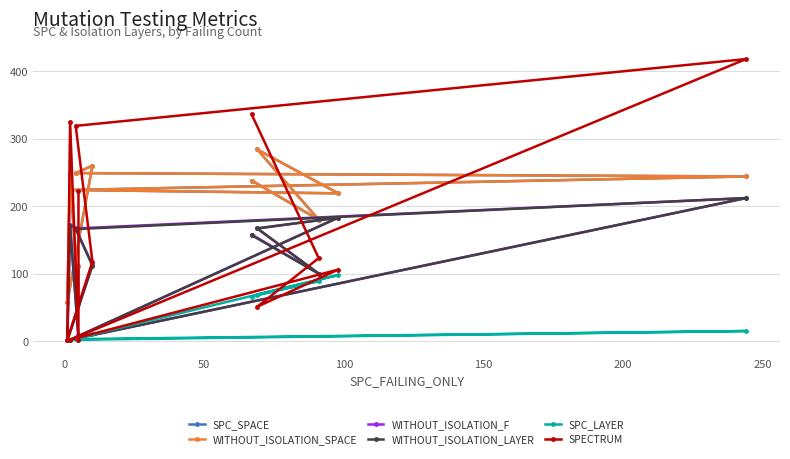

How many intersections are there between SPECTRUM and WITHOUT_ISOLATION_LAYER?

3